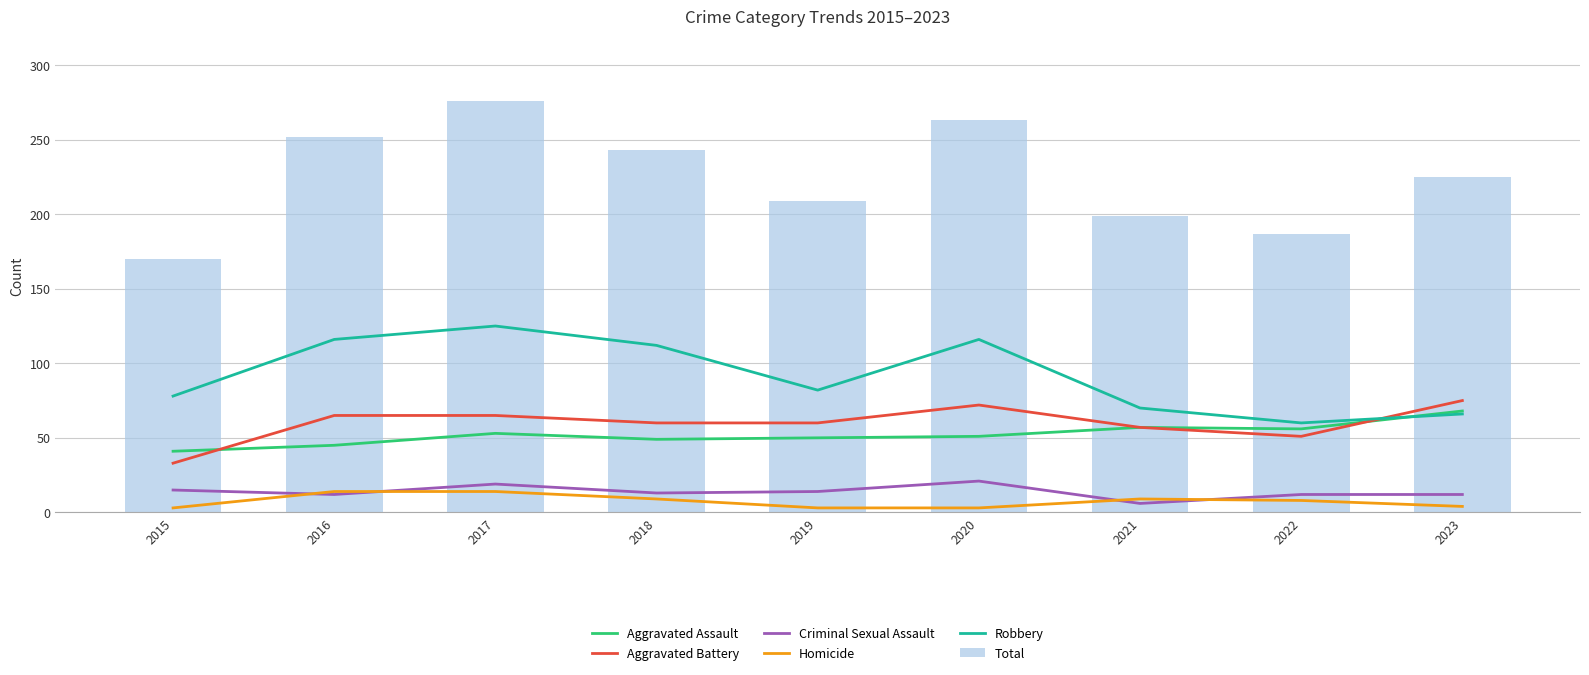

What are all the series names shown in the legend?

Aggravated Assault, Aggravated Battery, Criminal Sexual Assault, Homicide, Robbery, Total